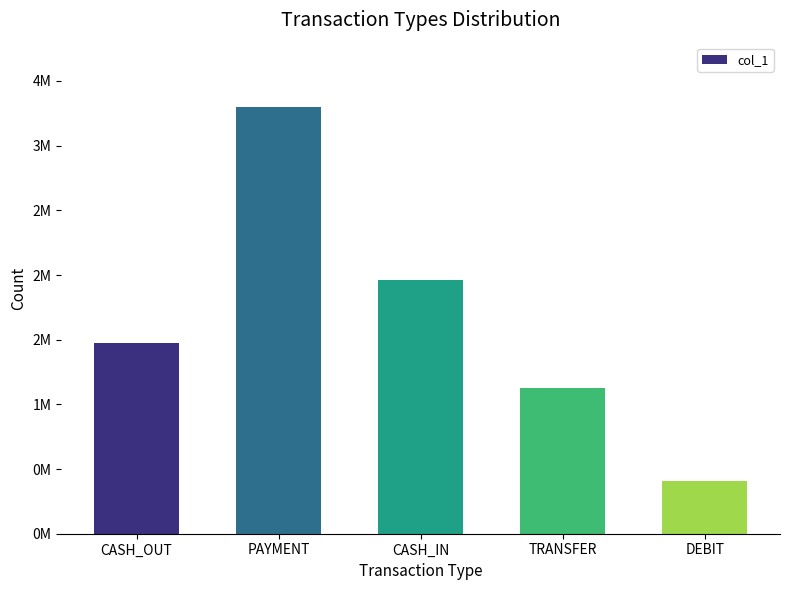

Reading right to left, what are all the values shown in this chart?

DEBIT=404000	TRANSFER=1127000	CASH_IN=1958000	PAYMENT=3301000	CASH_OUT=1476000